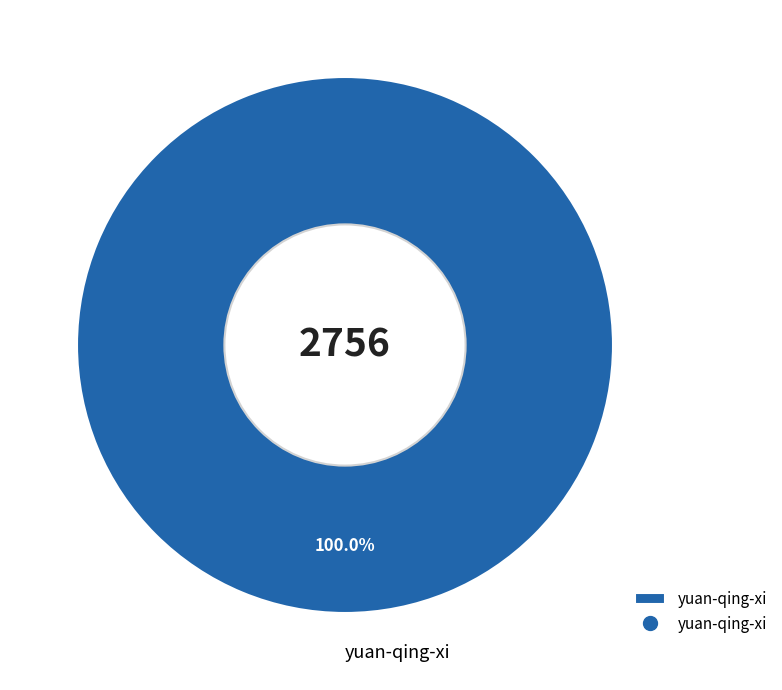

Which category accounts for the majority?

yuan-qing-xi